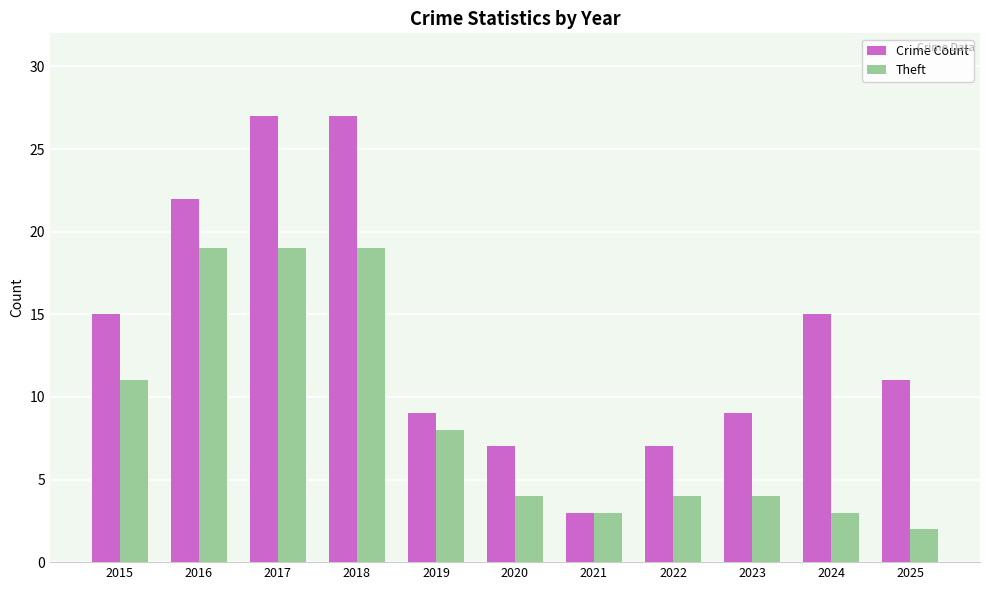

What is the lowest value of the Theft series?

2